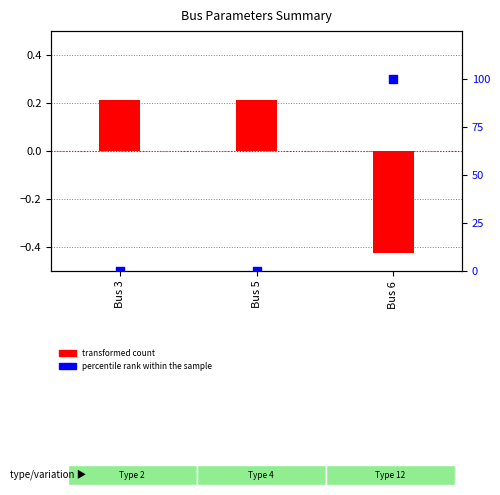

At which category is the sum across all series the highest?

Bus 6